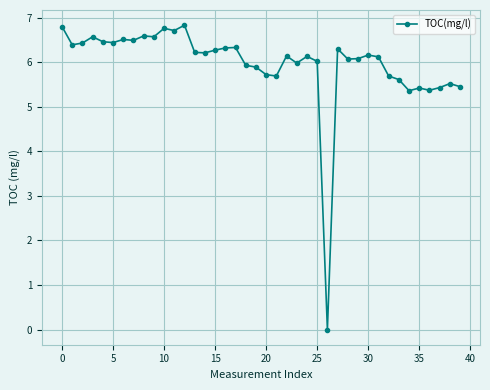

What is the difference between the maximum and minimum values?

6.8